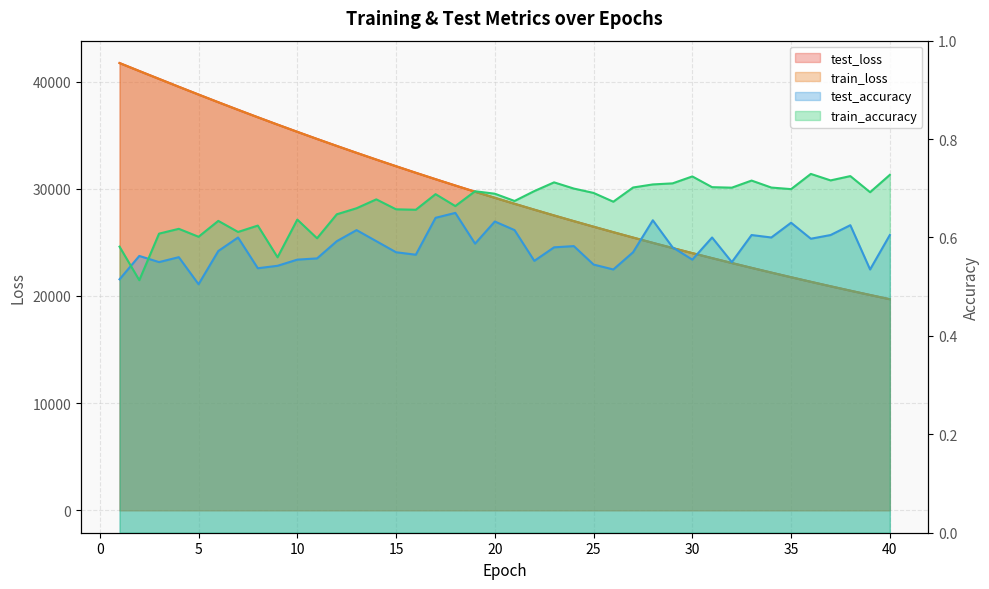

Does the chart display data point markers on the line(s)?

No